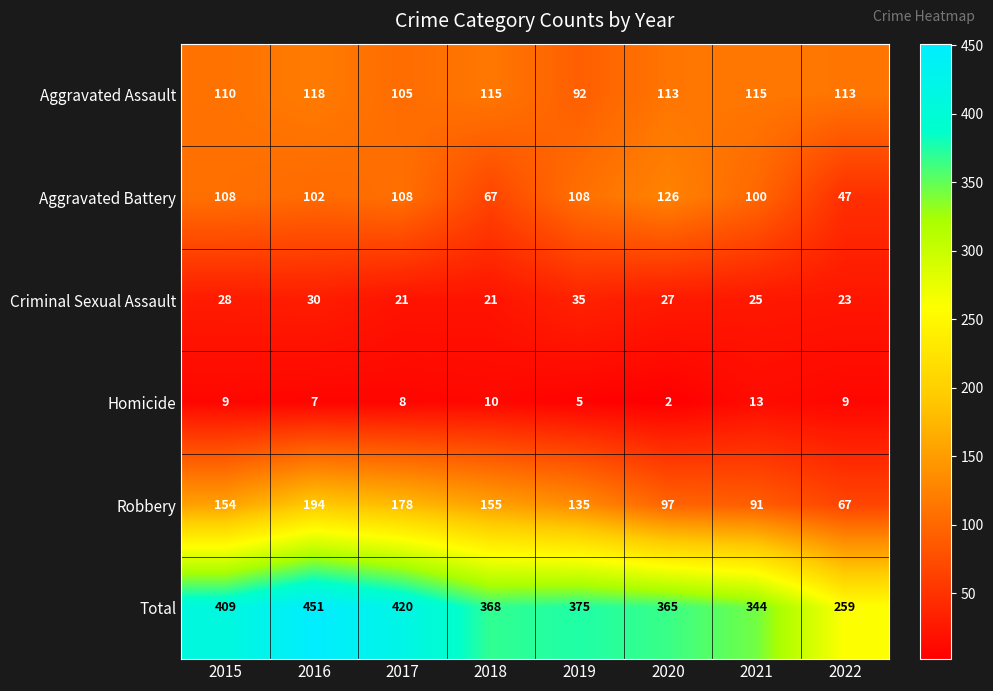

Count the number of data series in this chart.

6